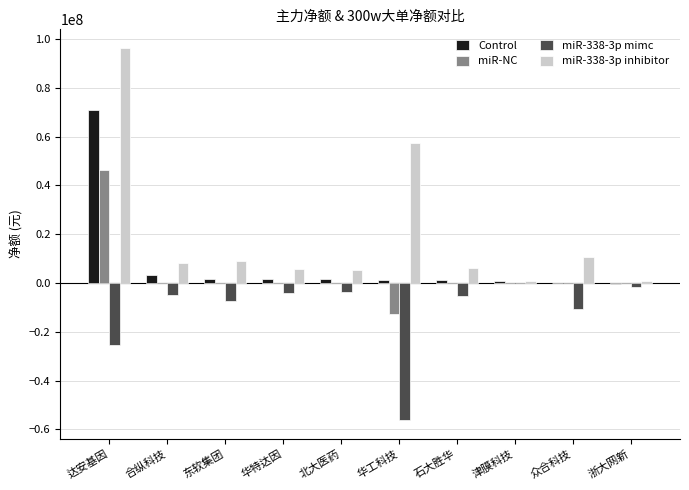

True or false: miR-NC has a value of -32118979 at 合纵科技.

False